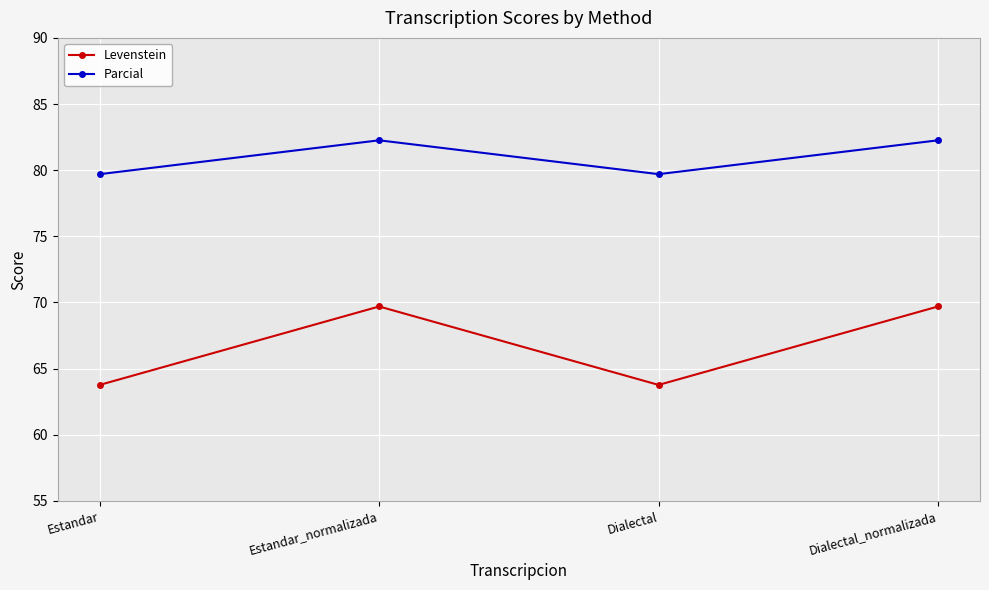

Which series changed the most between Estandar_normalizada and Dialectal?

Levenstein